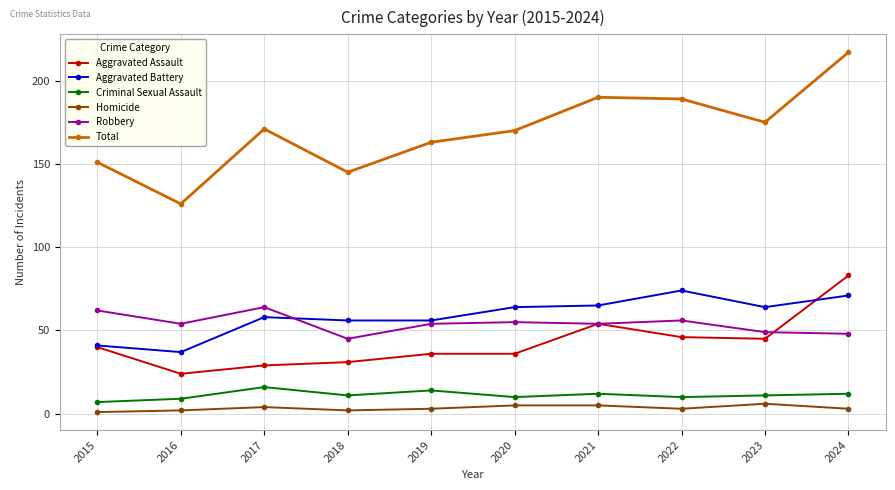

Which category has the lowest value in the Criminal Sexual Assault series?

2015